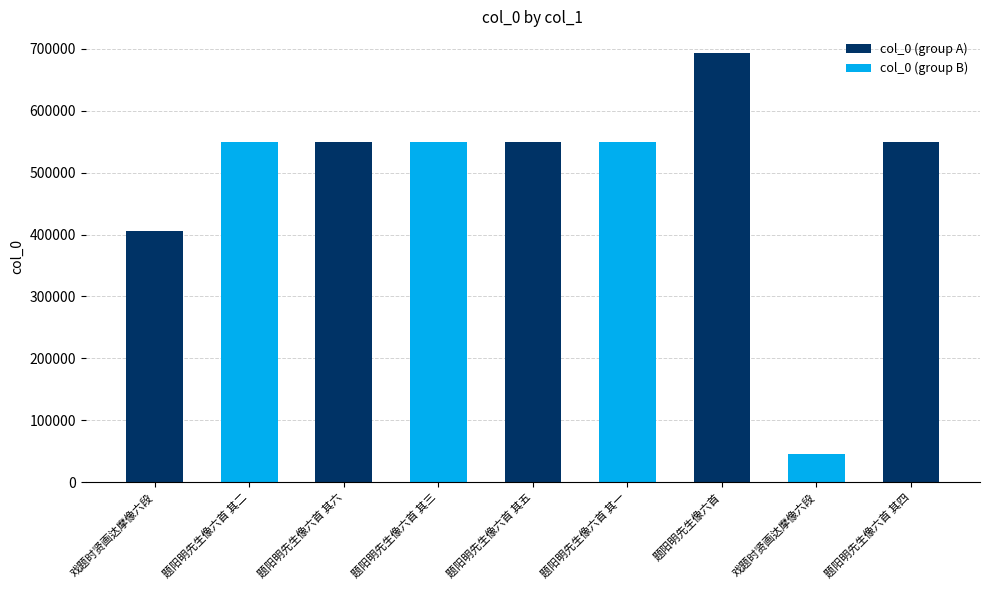

What is the ratio of the value at 题阳明先生像六首 其五 to the value at 戏题时贤画达摩像六段?

11.9